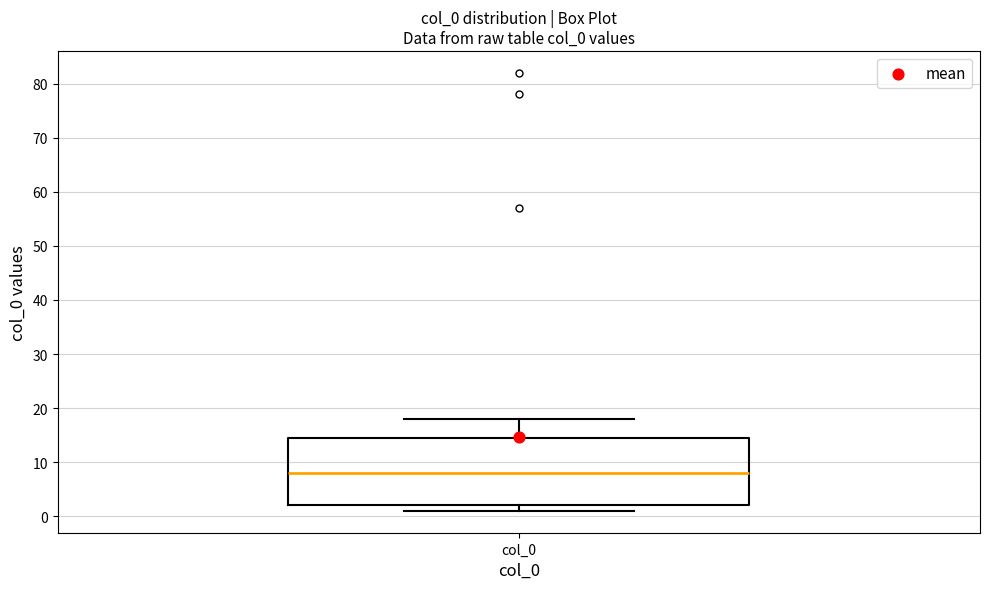

Where does the upper whisker of the box for col_0 end on the y-axis? The values are not printed on the chart, so give them approximately, as read against the axis.

18